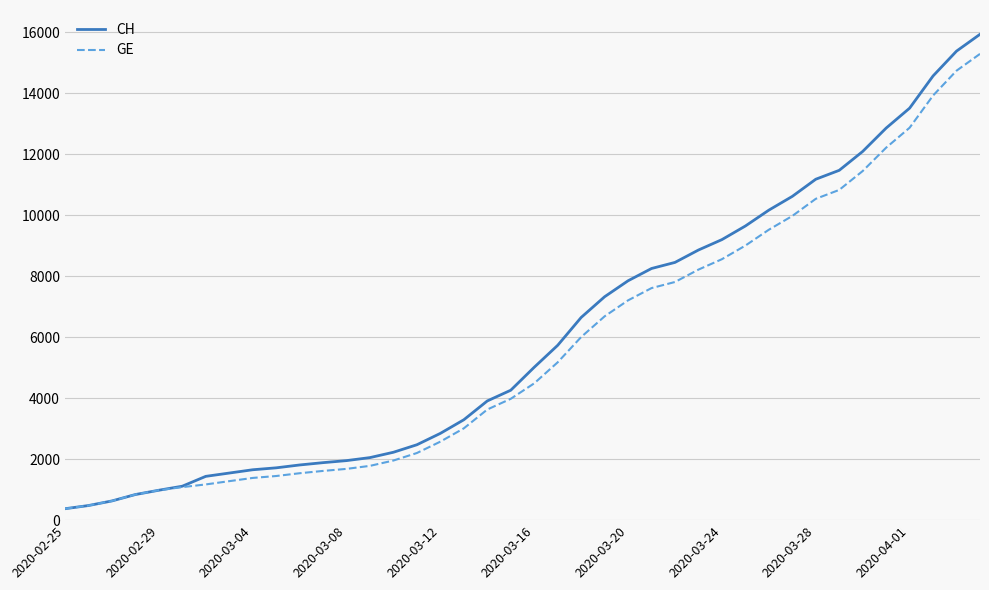

What is the minimum value for CH?

375